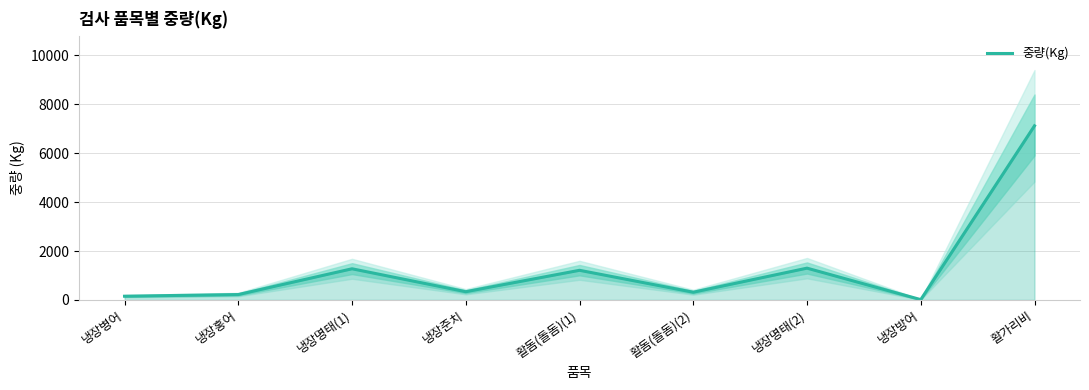

What is the difference between the second highest and minimum values?

1288